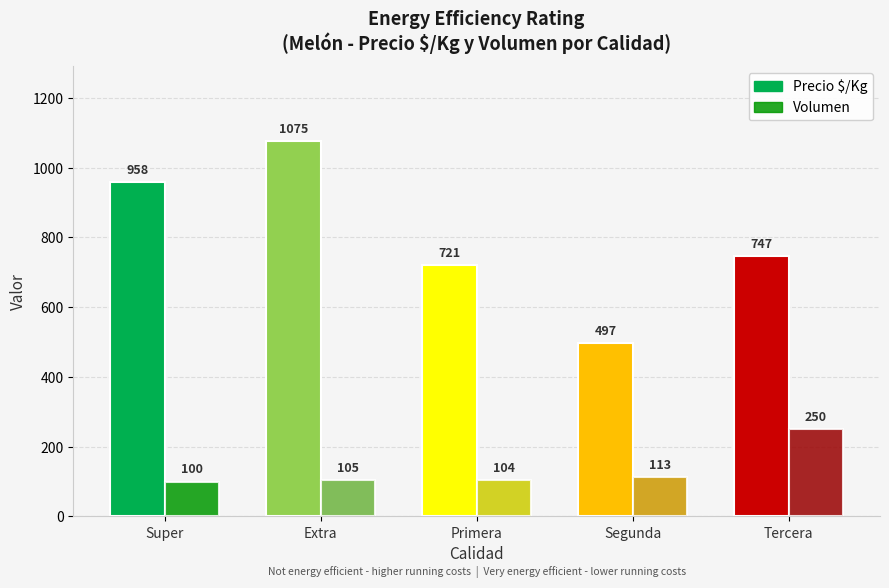

What is the difference between the maximum and minimum values in the Volumen series?

150